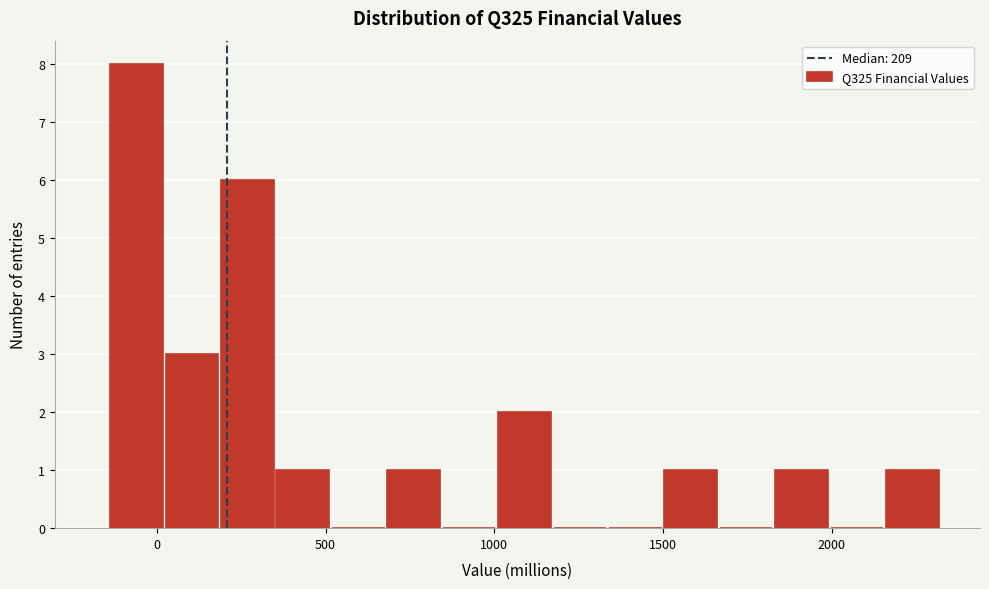

Around what value on the x-axis is the tallest bar? Give the approximate position of its centre, as read against the axis.

-50